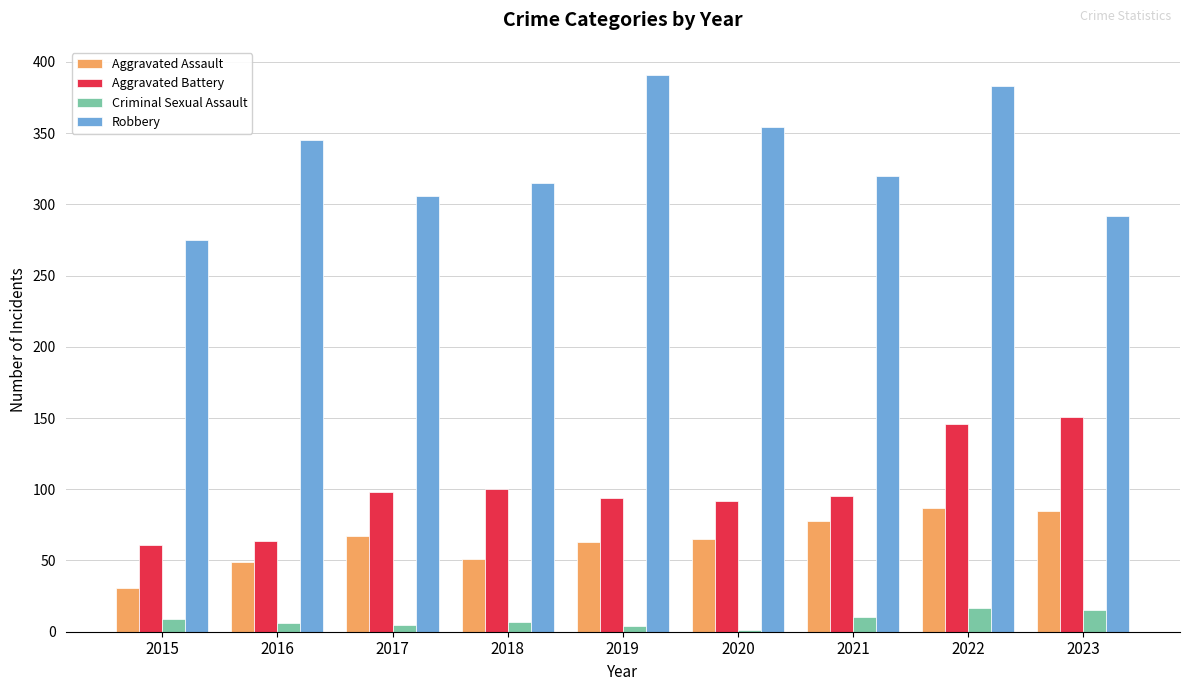

Which series has the widest spread of values?

Robbery